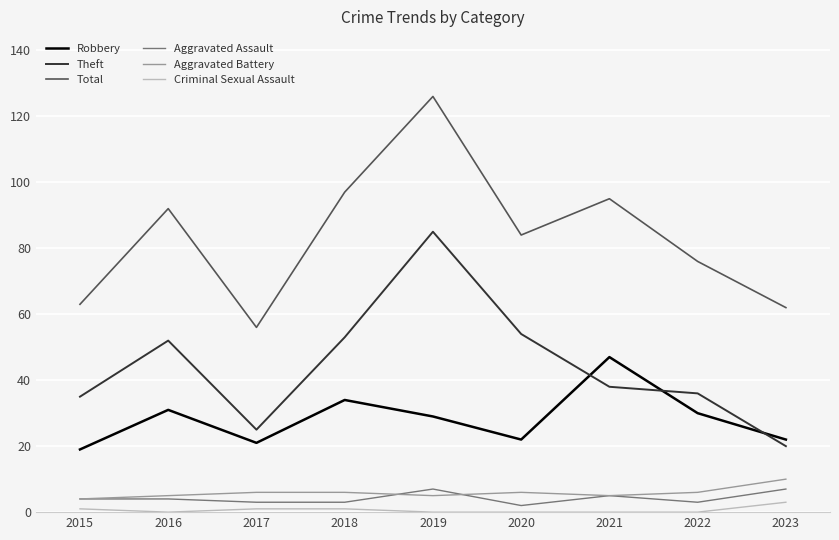

What is the difference between the maximum and second lowest values in the Theft series?

60